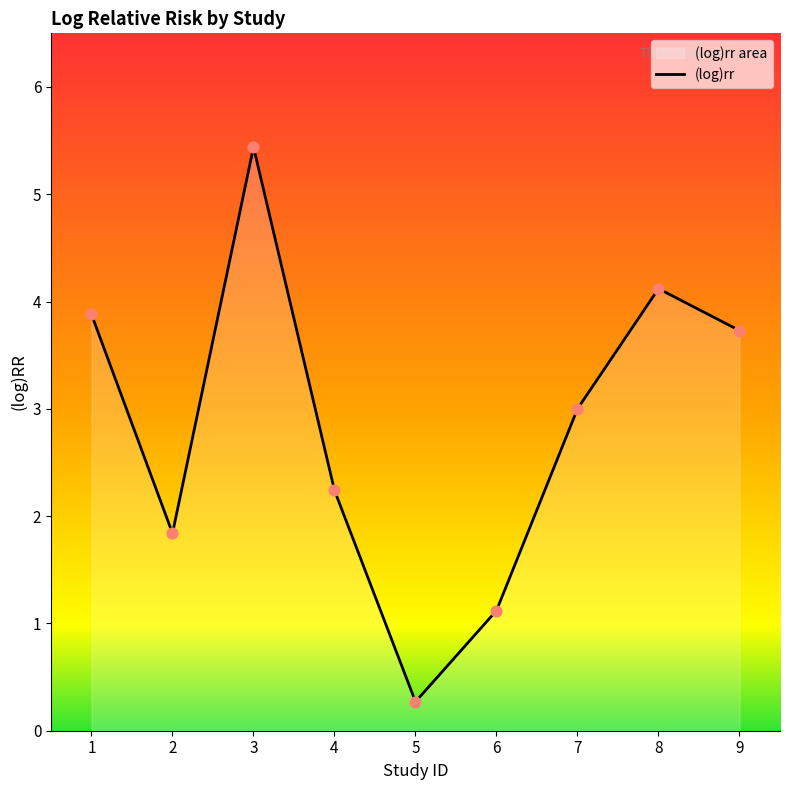

Between 9 and 7, which is larger?

9